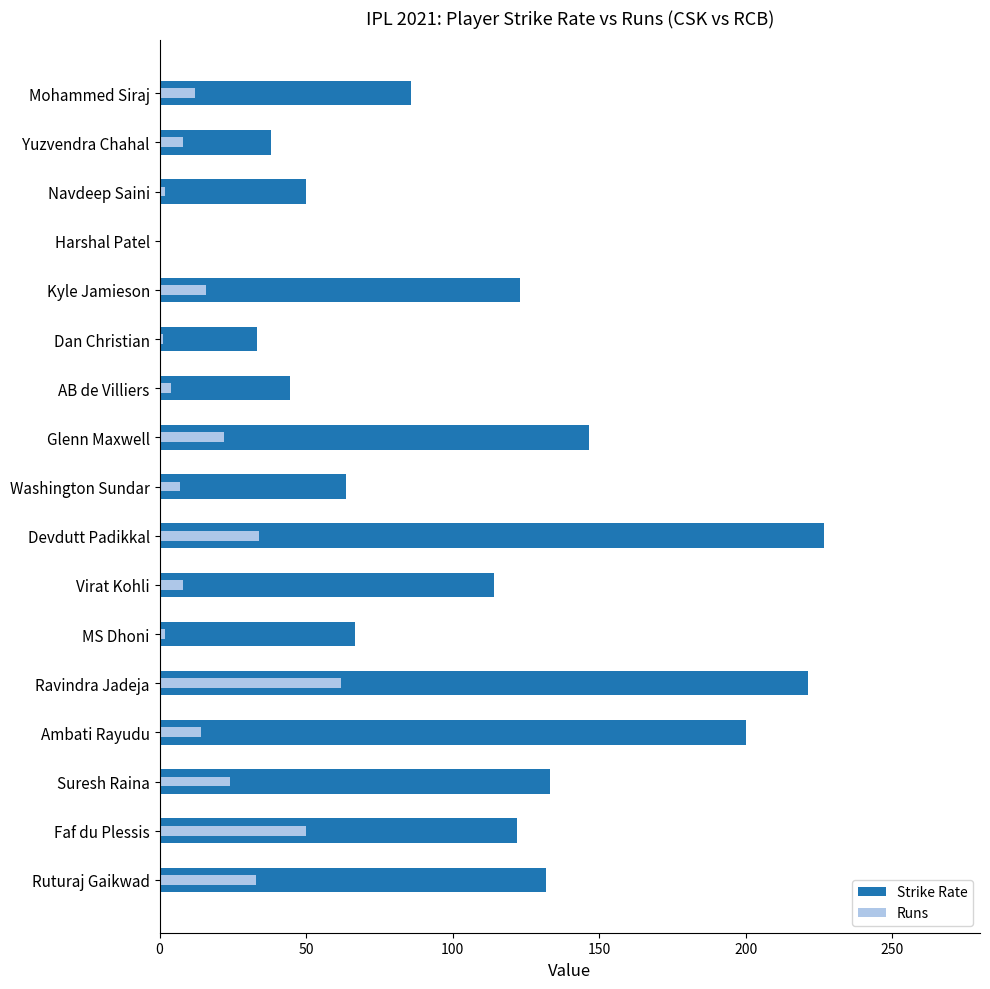

Rank the series at Washington Sundar from lowest to highest value.

Runs, Strike Rate